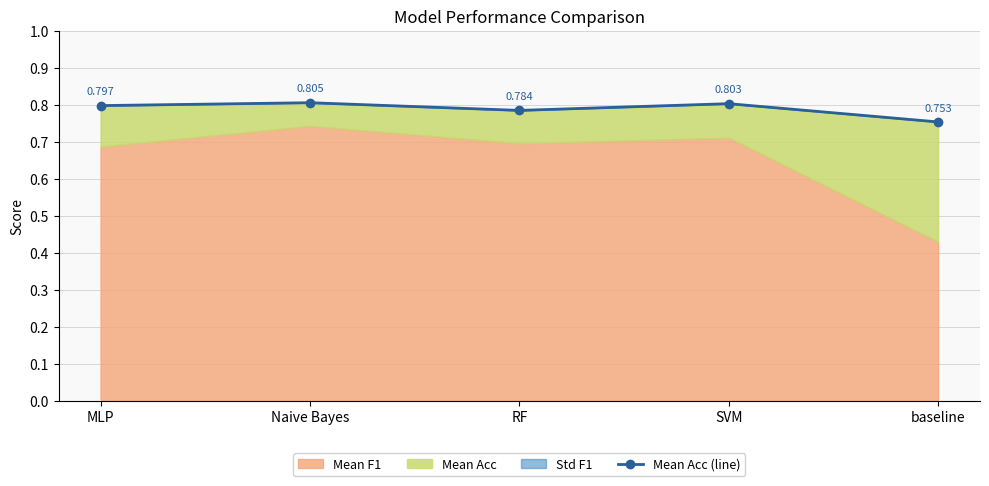

Rank the categories by value from highest to lowest.

Naive Bayes, SVM, MLP, RF, baseline